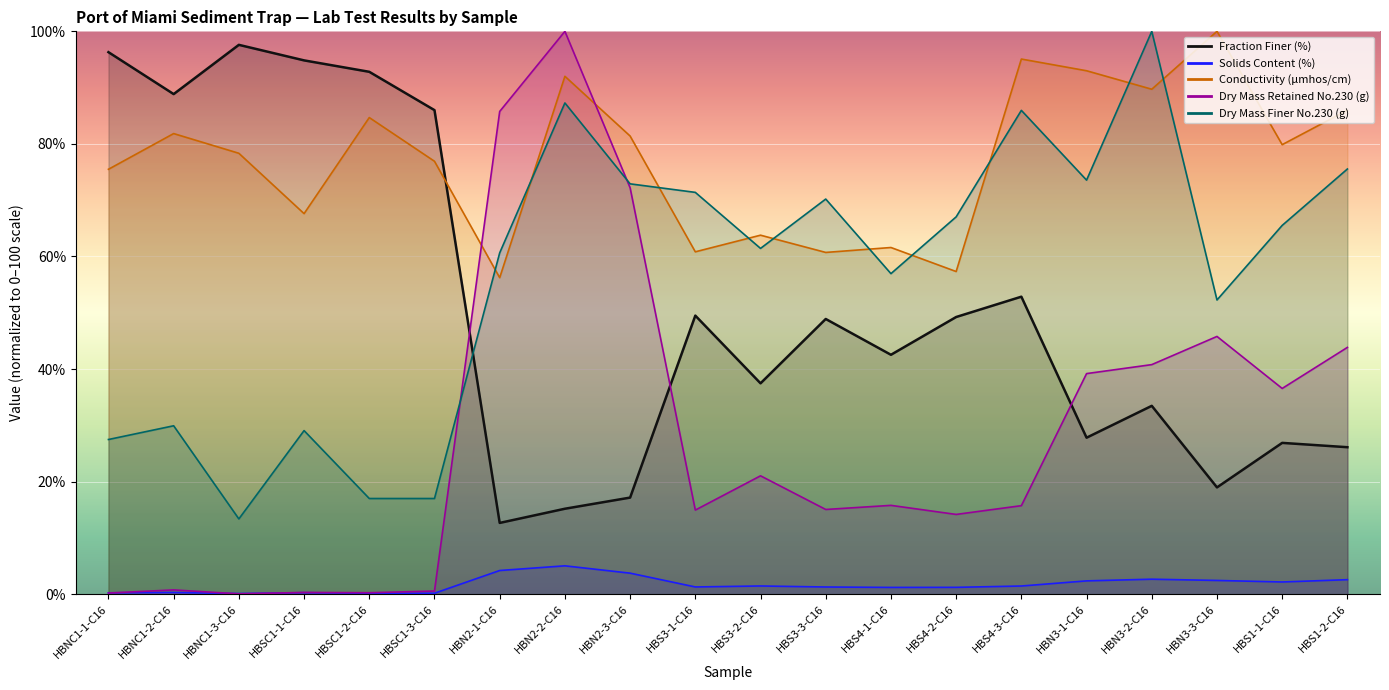

In Dry Mass Finer No.230 (g), how many points are higher than both neighbors (excluding endpoints)?

6